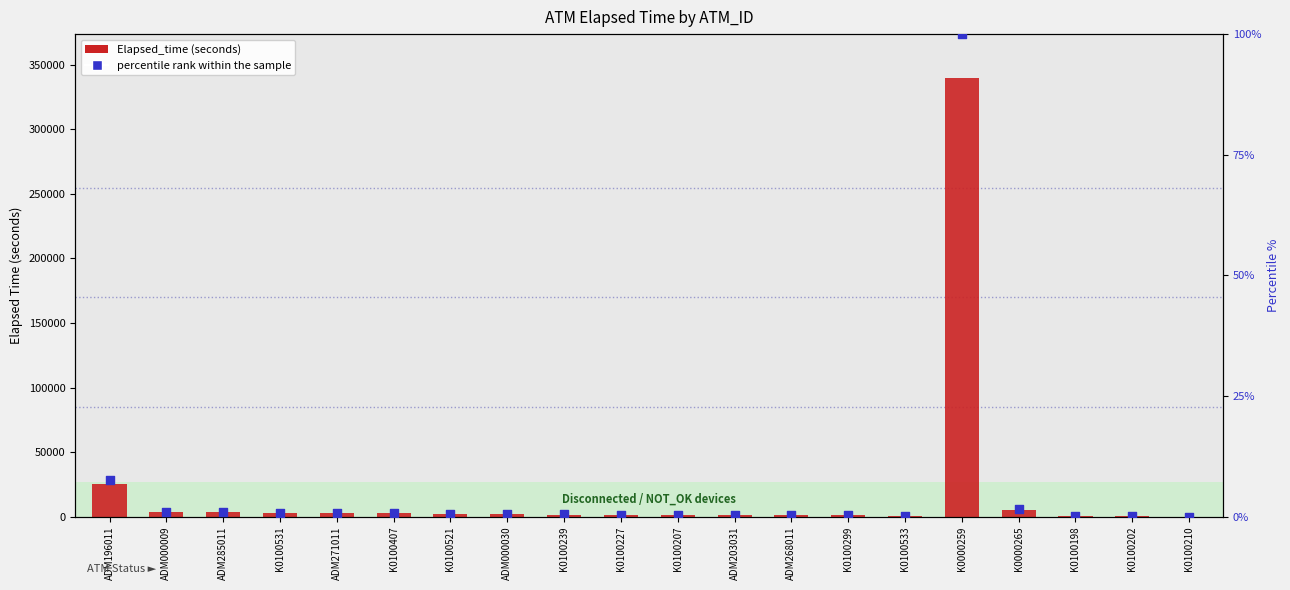

What are all the series names shown in the legend?

Elapsed_time, percentile rank within the sample